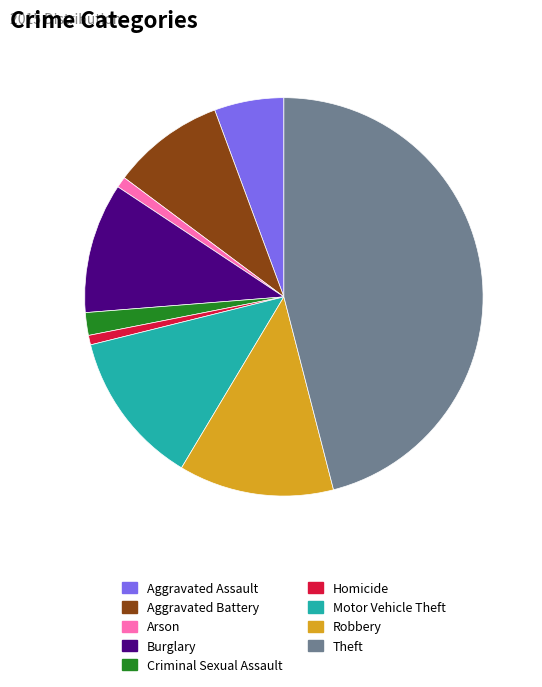

Do Theft and Robbery together represent more than half of the pie?

Yes